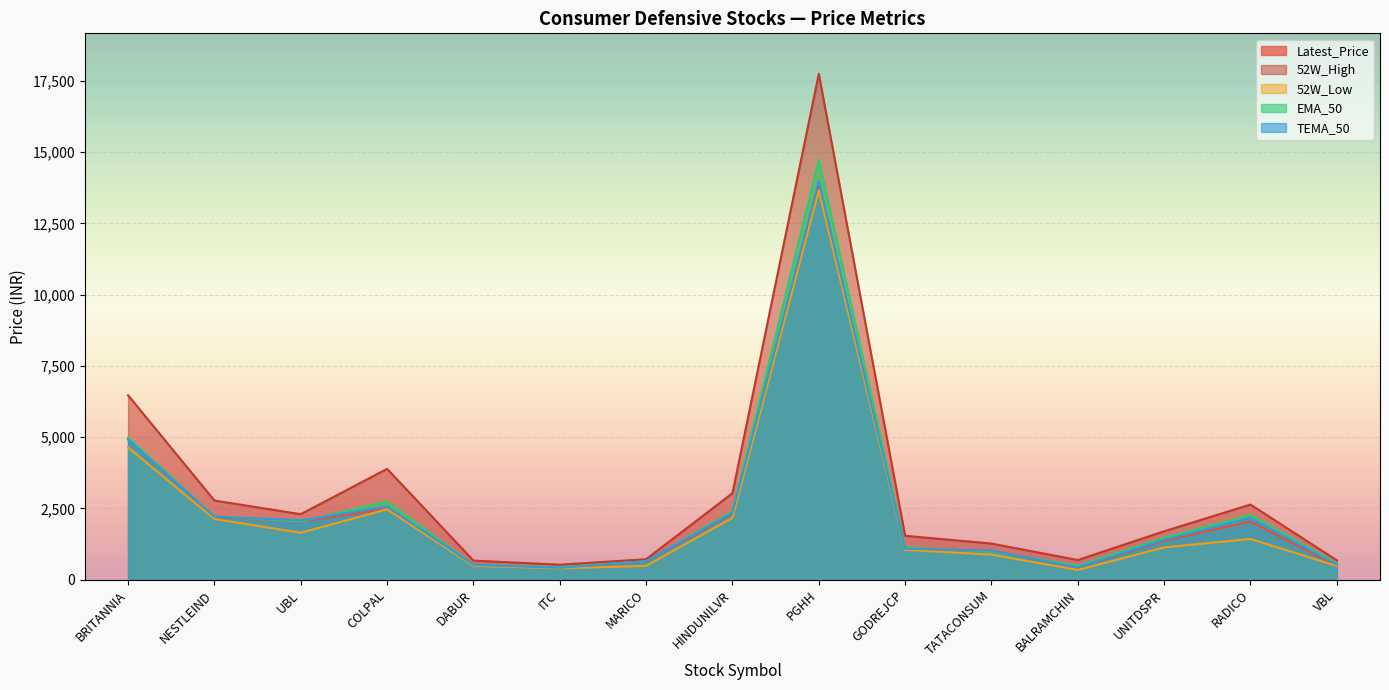

What is the value of the Latest_Price point at the 11th from the left?

1022.5